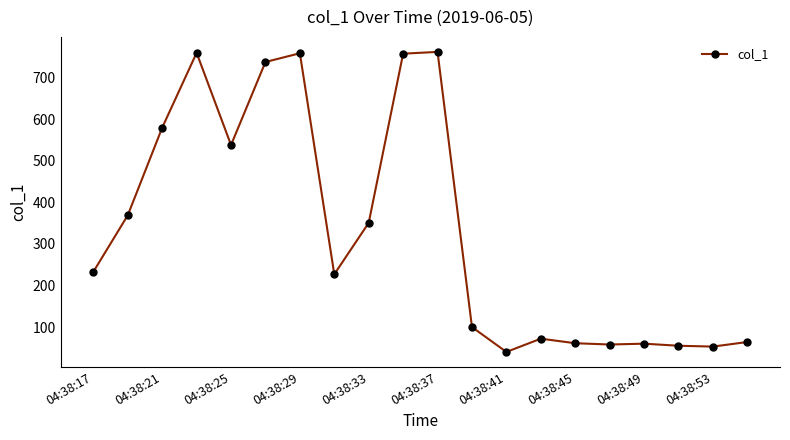

What is the difference between the maximum and second lowest values?

708.9